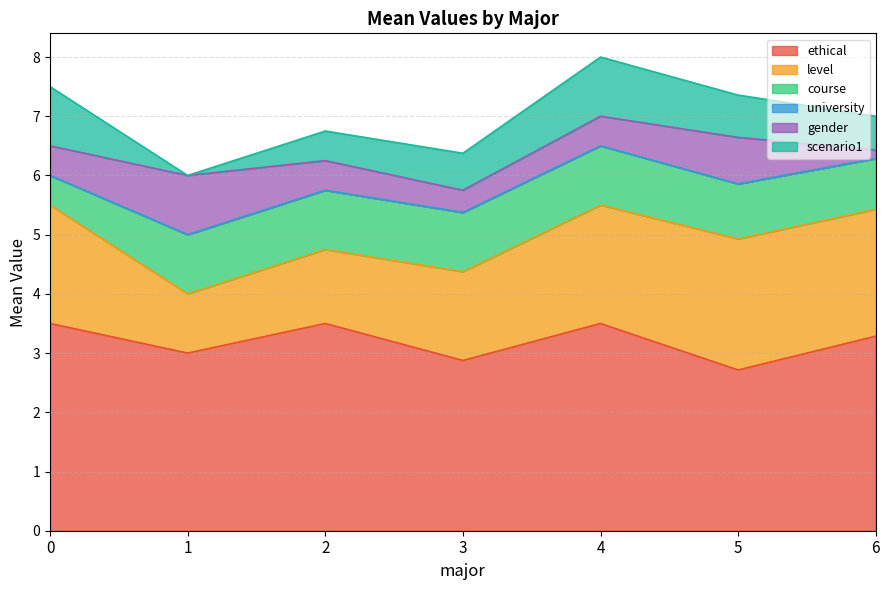

The course series shows 0.9 at 6. True or false?

True